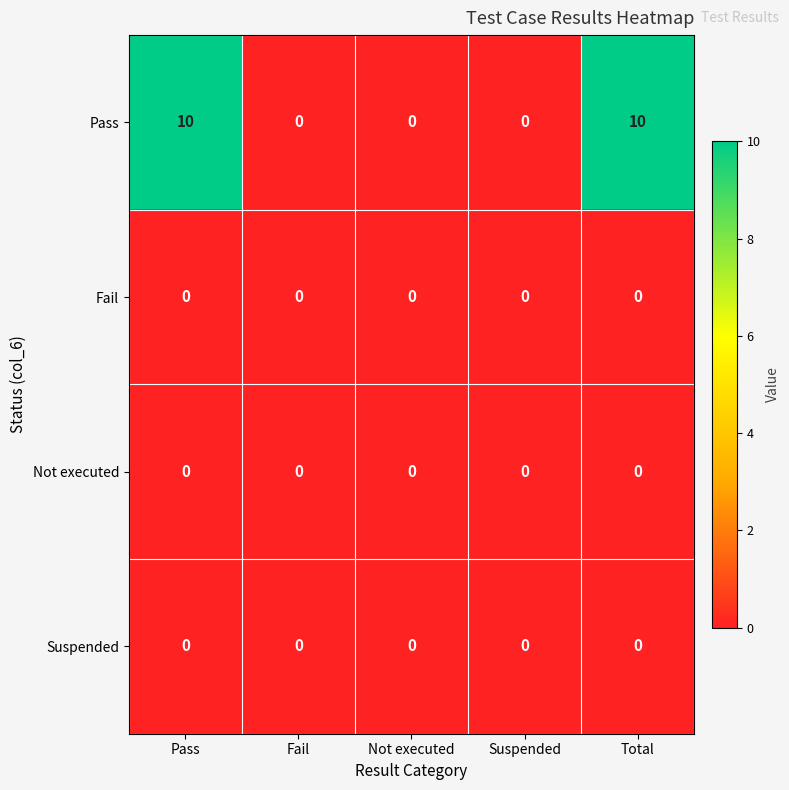

What is the average value of the Pass series?

4